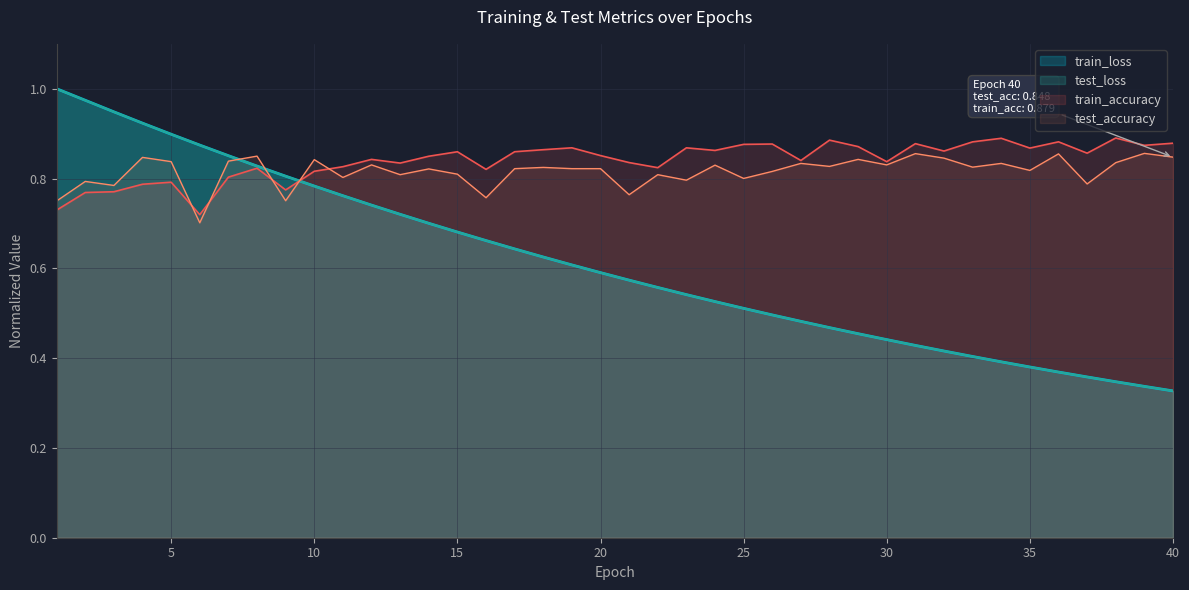

What is the value of the test_loss point at the 24th from the left?

0.5